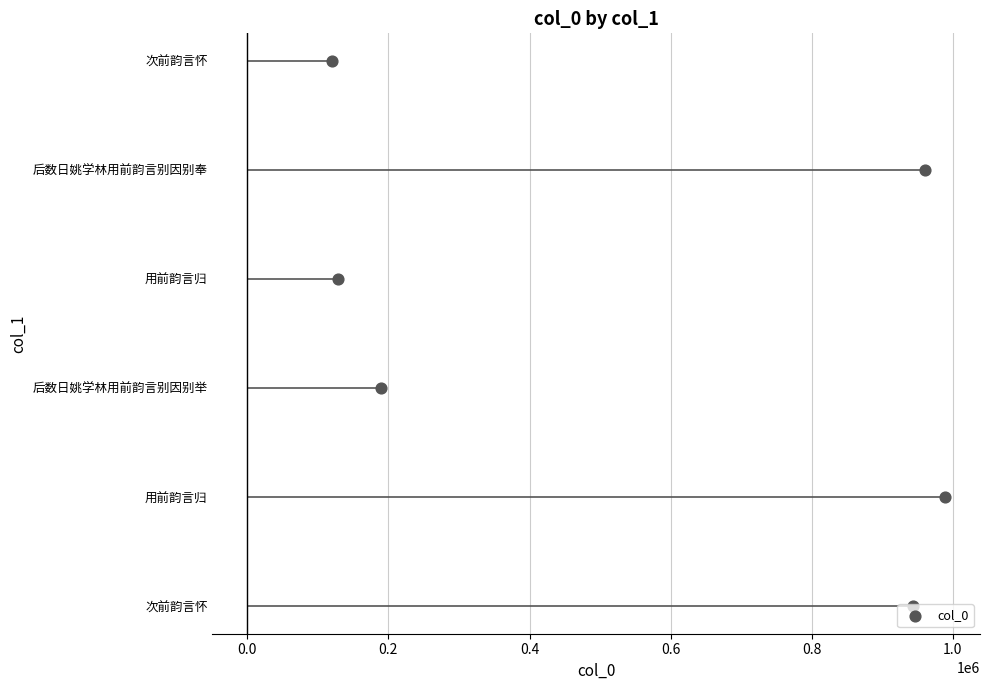

Between 0.6 and 0.0, which is larger?

0.6